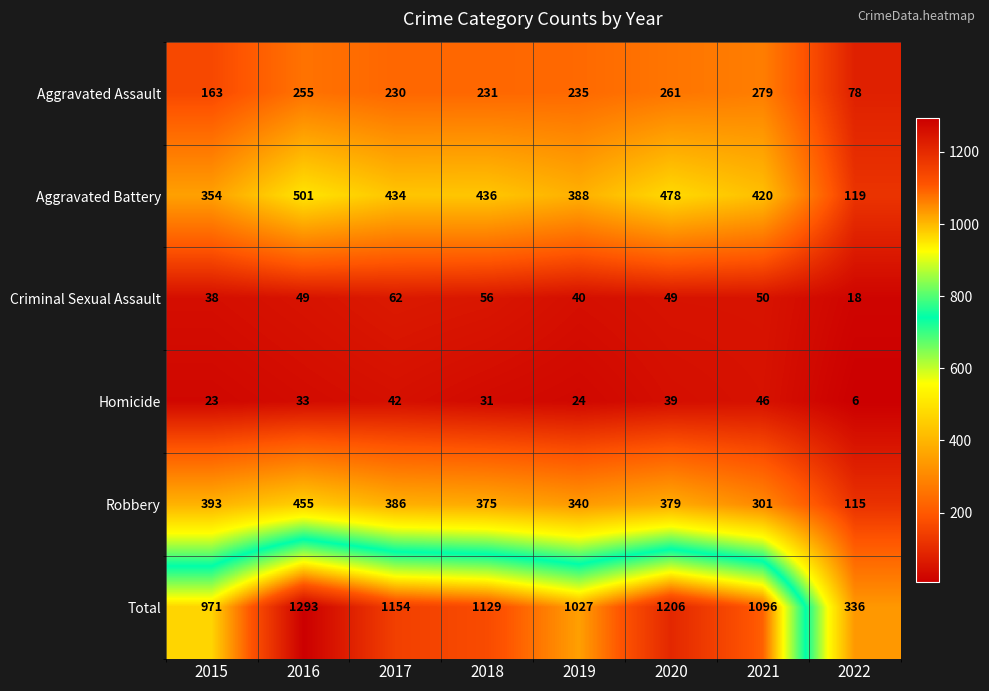

What is the total value across all series at 2022?

672